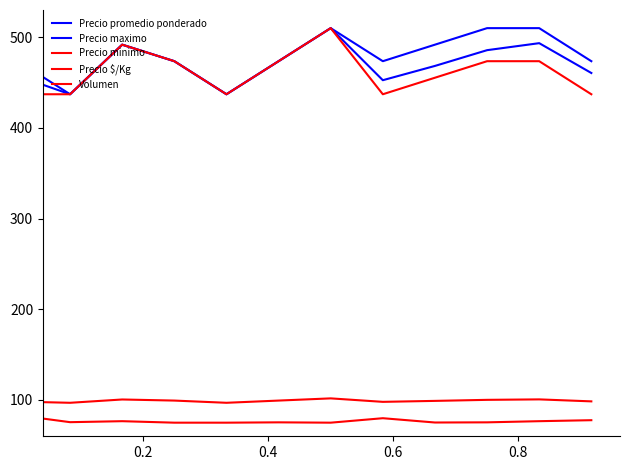

What is the minimum value shown in the chart?

75.0